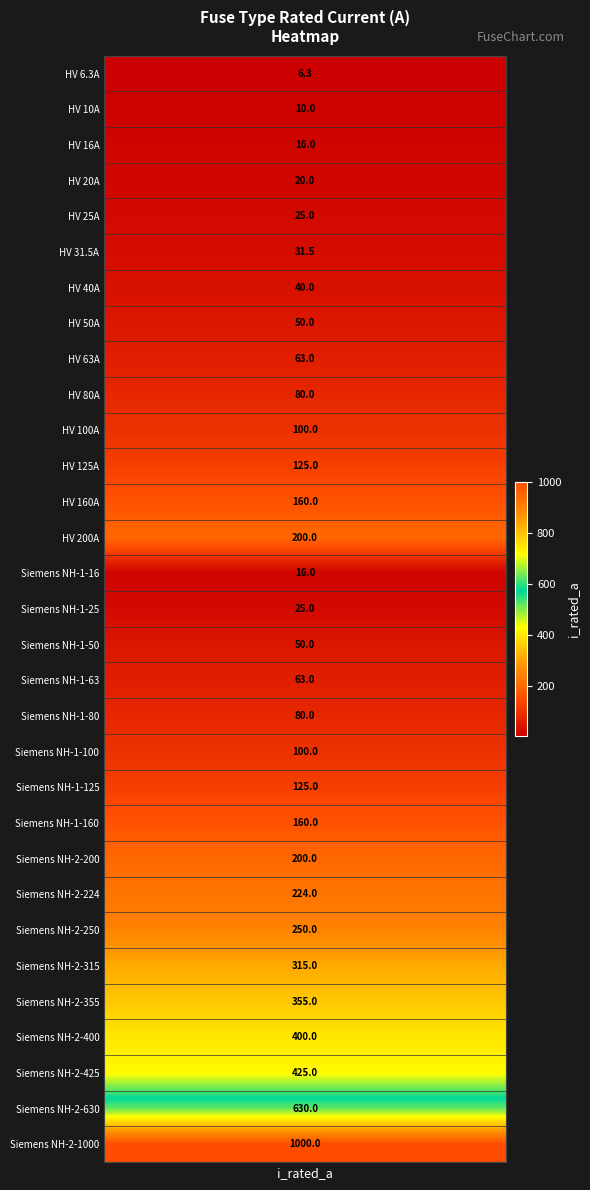

Where is the data nearest to the value 503?

28